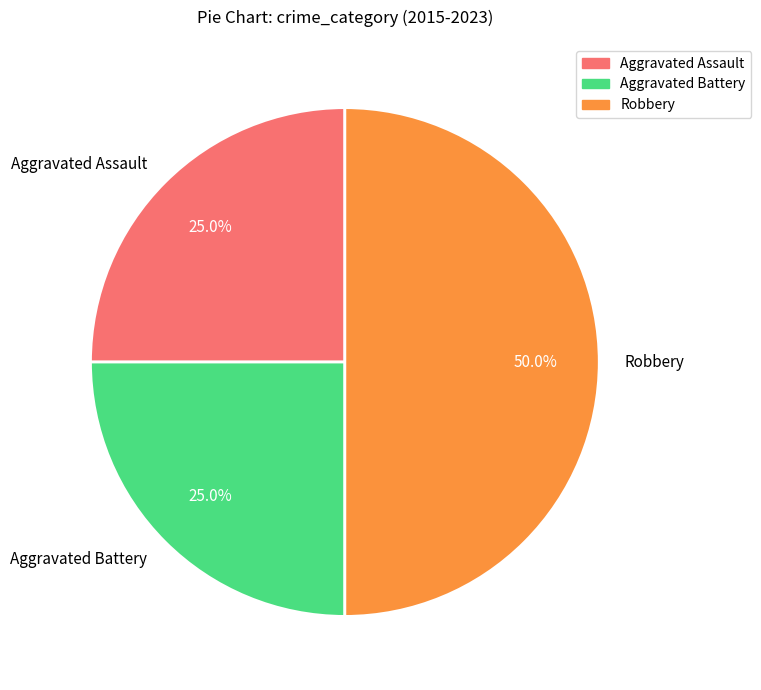

True or false: Aggravated Assault accounts for 25% of the total.

True